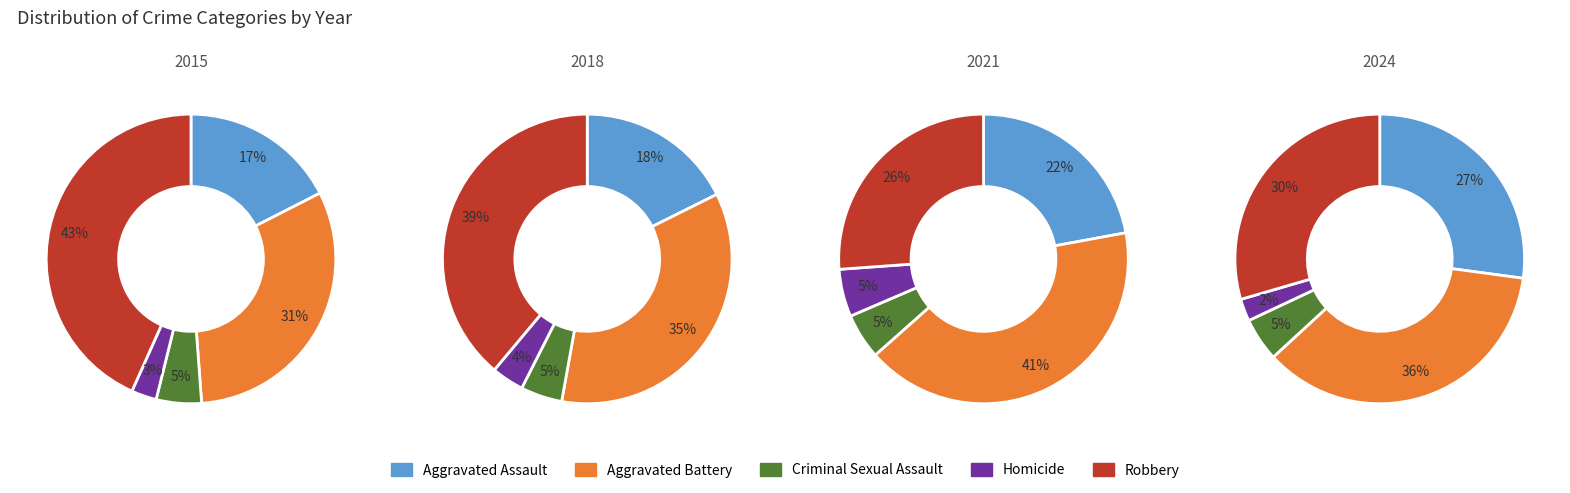

To the nearest percent, what portion does 5 represent?

9%